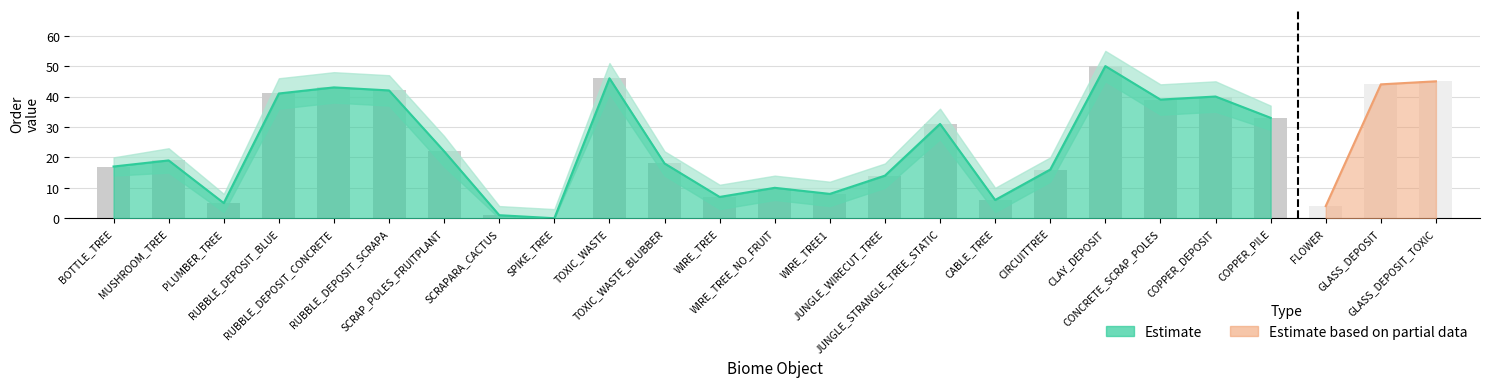

What is the label of the 17th bar from the right?

SPIKE_TREE